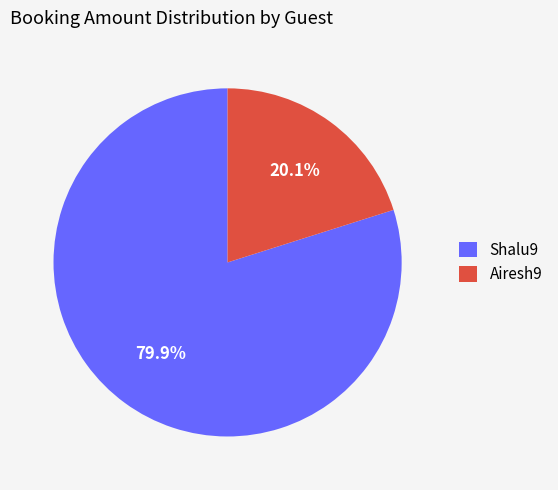

Which slice is the largest?

Shalu9